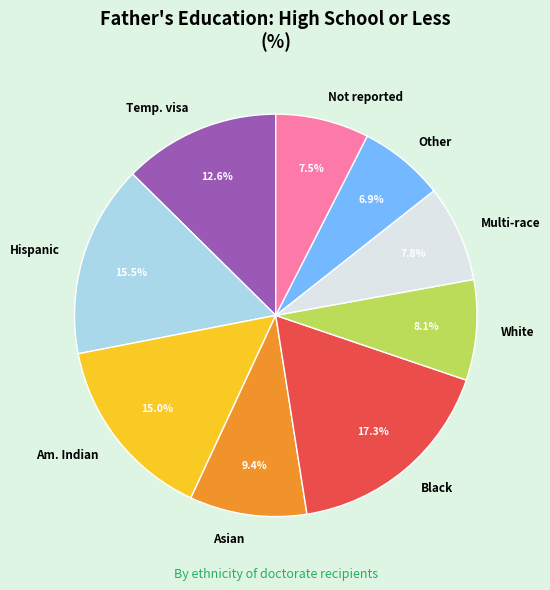

Is there any slice that represents more than half of the pie?

No